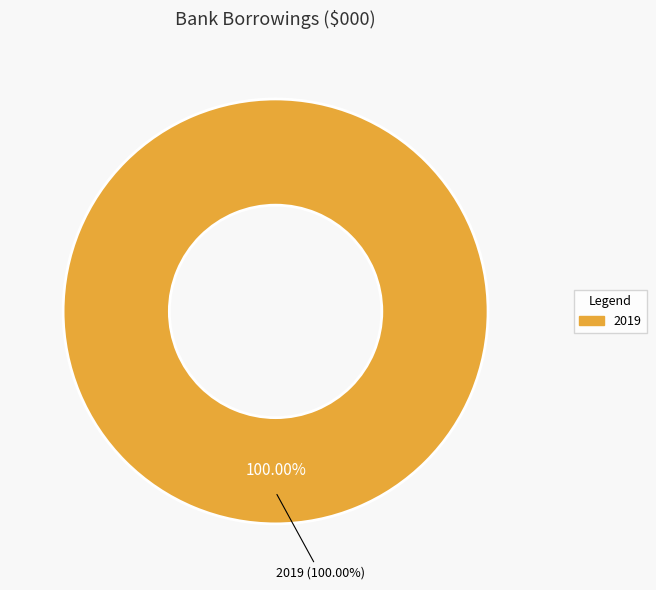

Does 2020 account for over 50% of the chart?

No